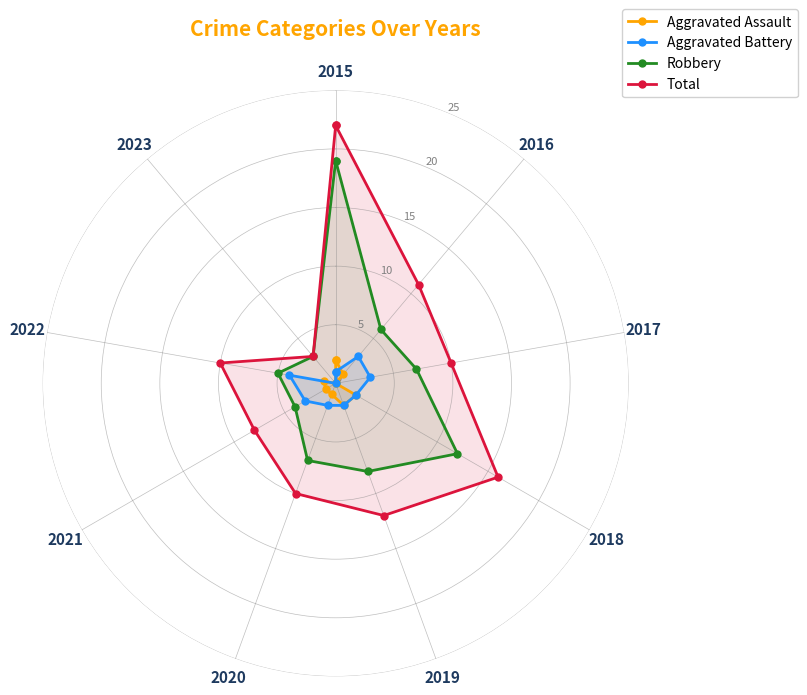

What is the difference between the highest and lowest values at 2018?

14